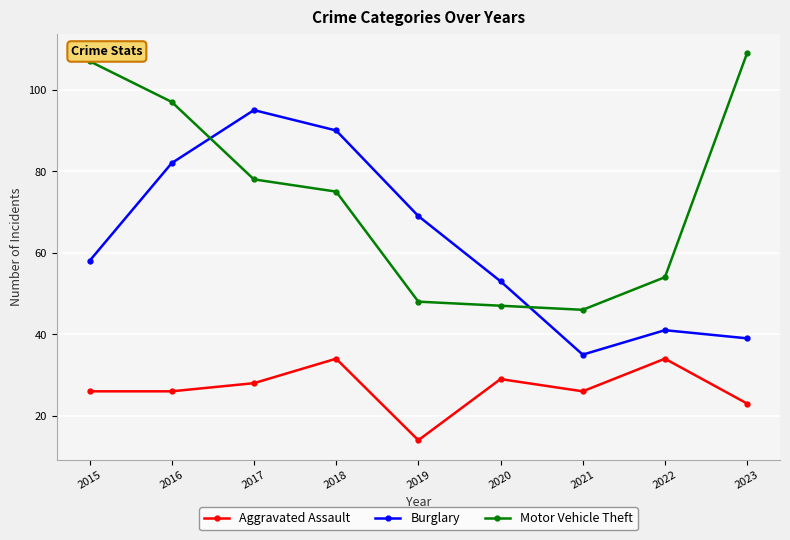

In Burglary, how many points are higher than both neighbors (excluding endpoints)?

2